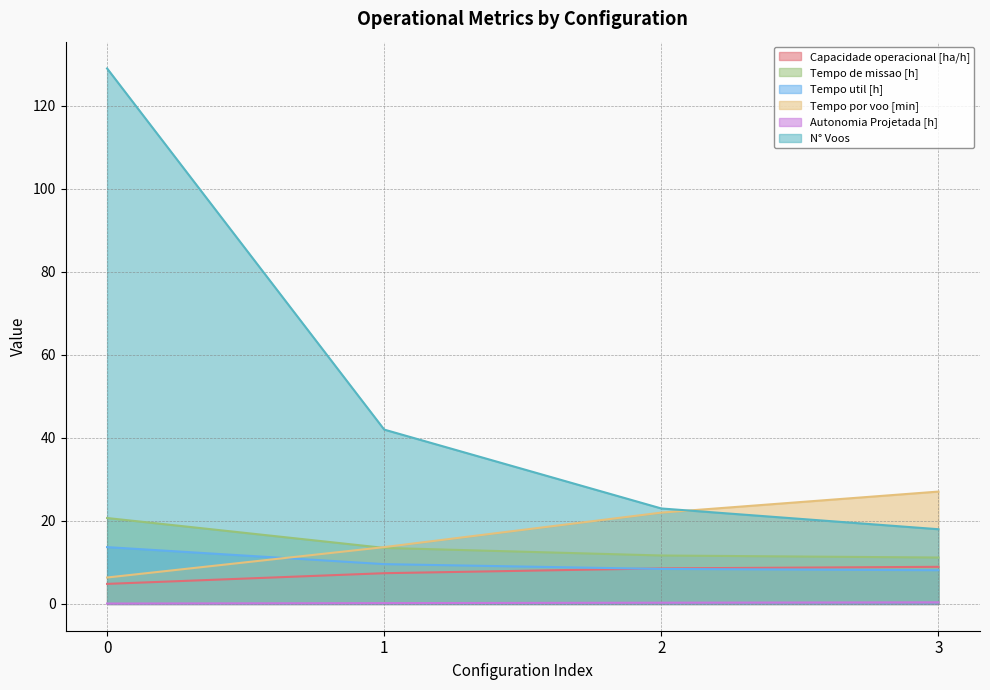

At which label does Tempo util [h] reach its minimum?

3